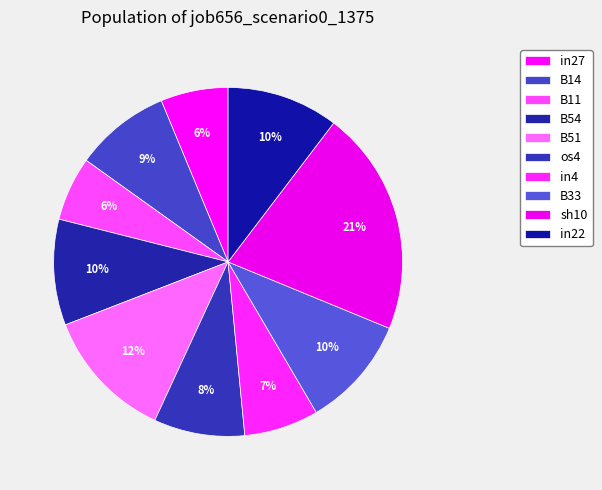

True or false: os4 accounts for 1% of the total.

False